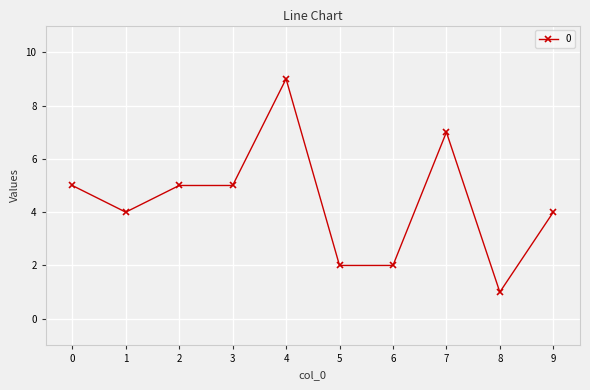

How many distinct data groups are displayed?

1